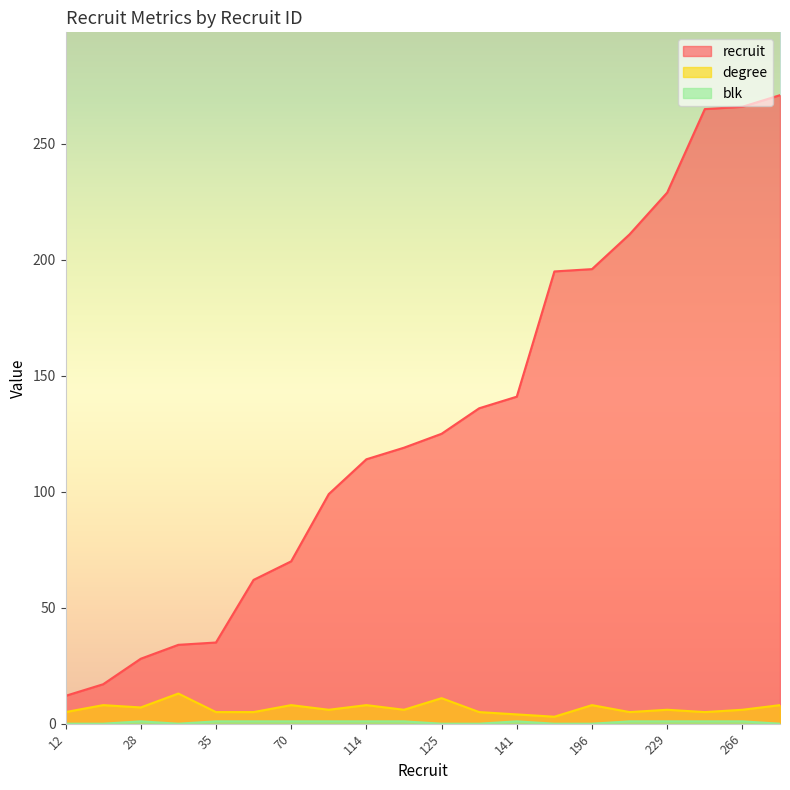

List the series in order of their peak value, lowest first.

blk, degree, recruit